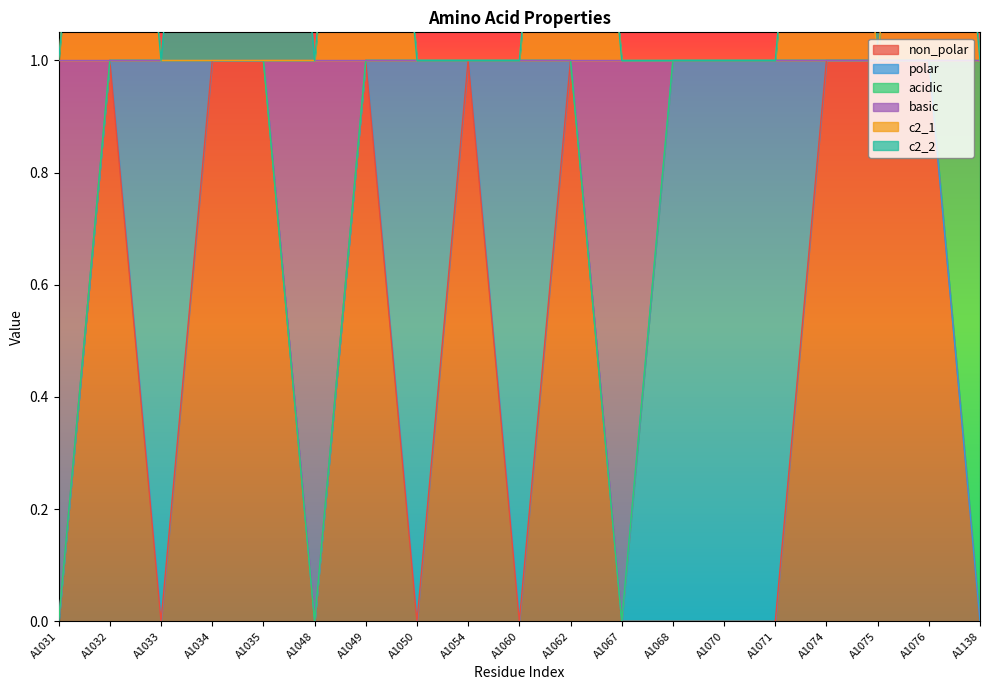

Which label corresponds to the smallest value in the chart?

A1031